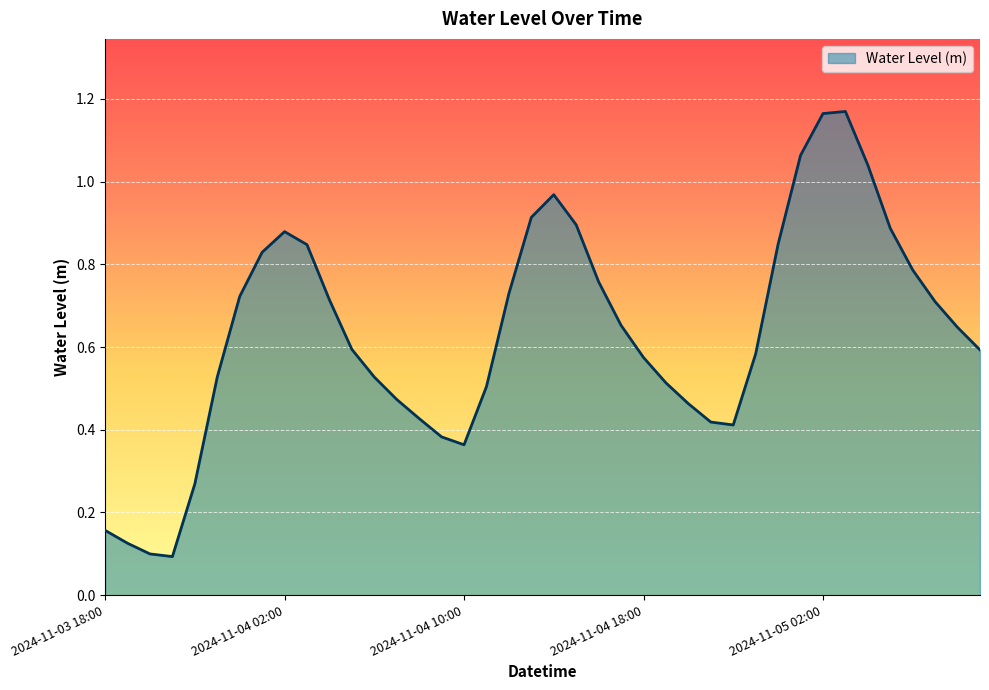

Does the chart display data point markers on the line(s)?

No